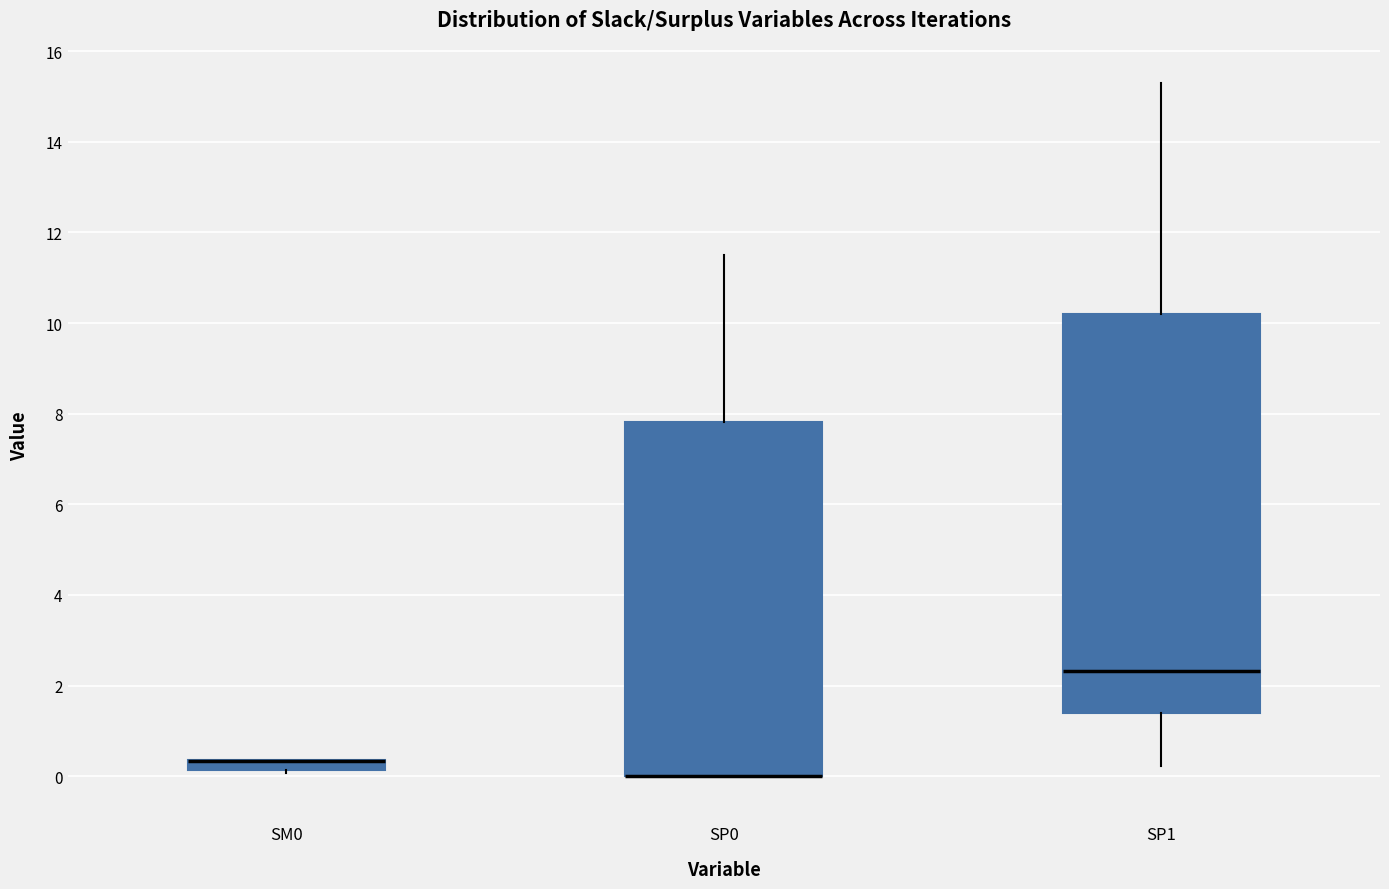

Comparing the boxes themselves (not the whiskers), which one is the tallest?

SP1